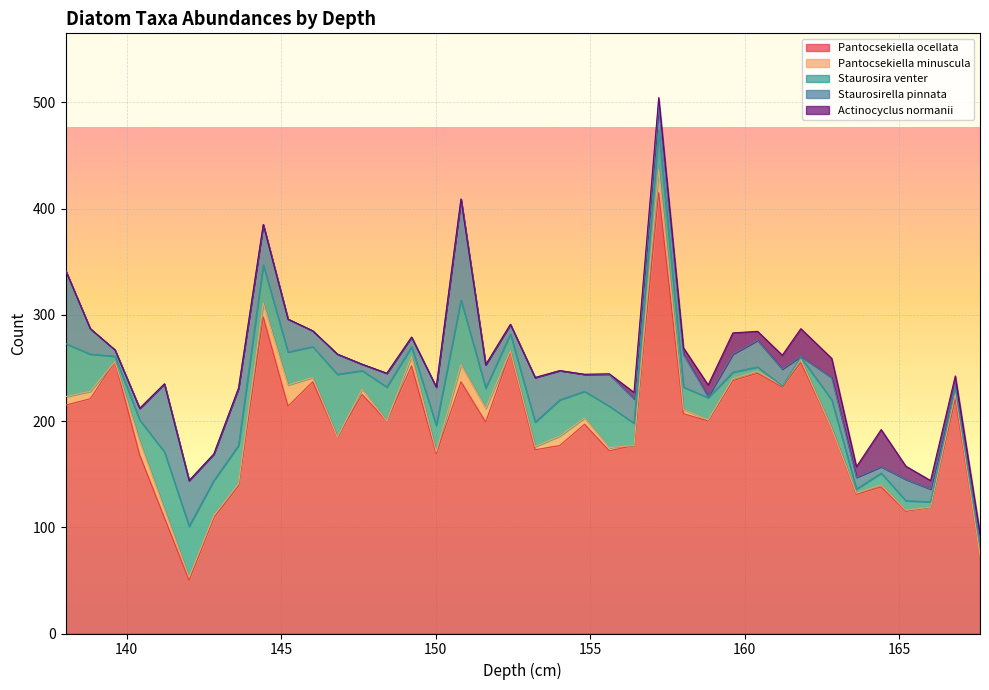

What is the spread (max minus min) of values at 138.82?

221.0